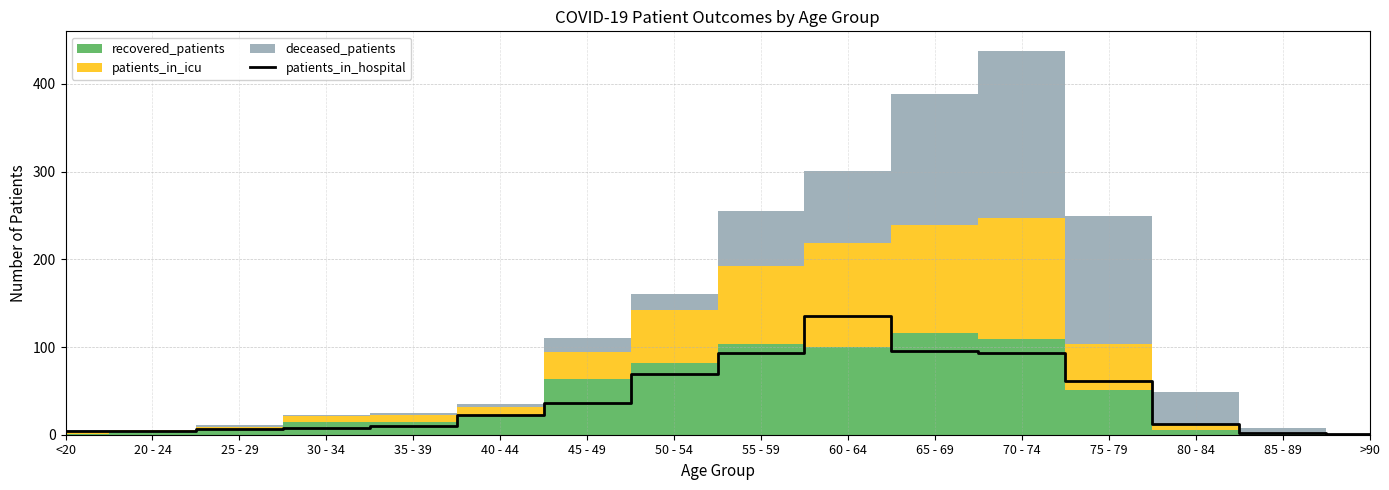

What is the value of the 2nd point from the left?

4